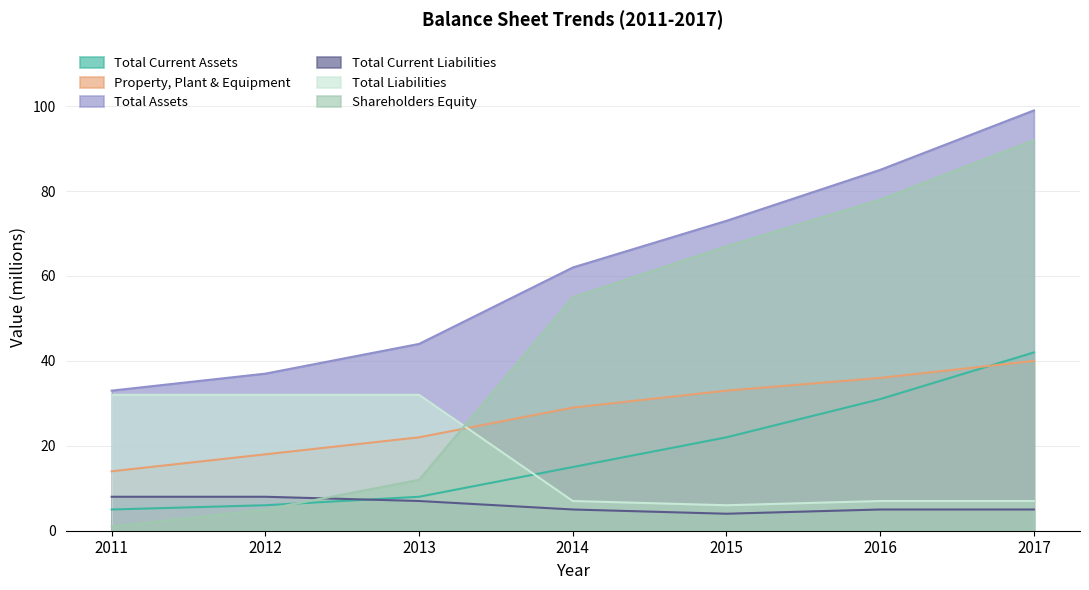

After their last crossing, which series has the higher values: Property, Plant & Equipment or Total Current Assets?

Total Current Assets